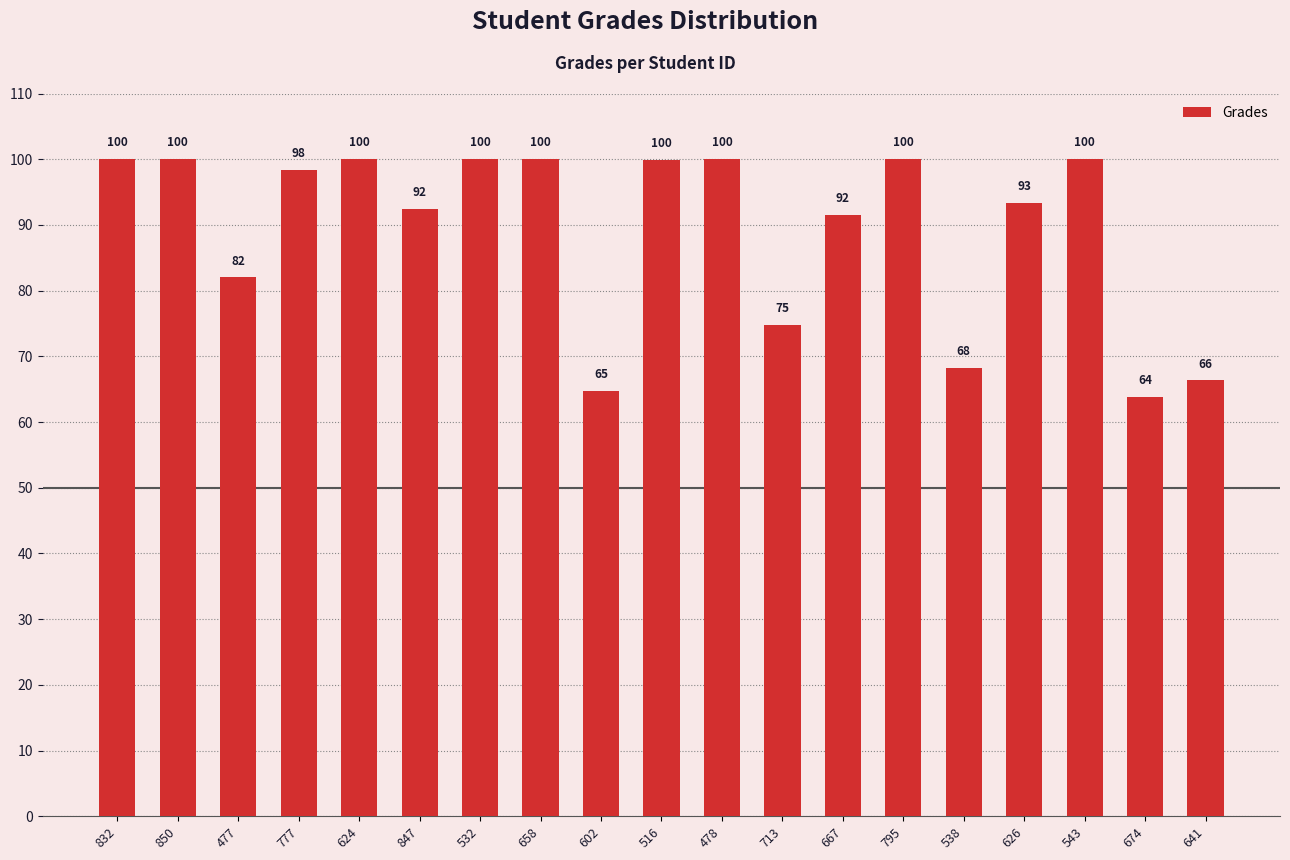

What position from the left is 624?

5